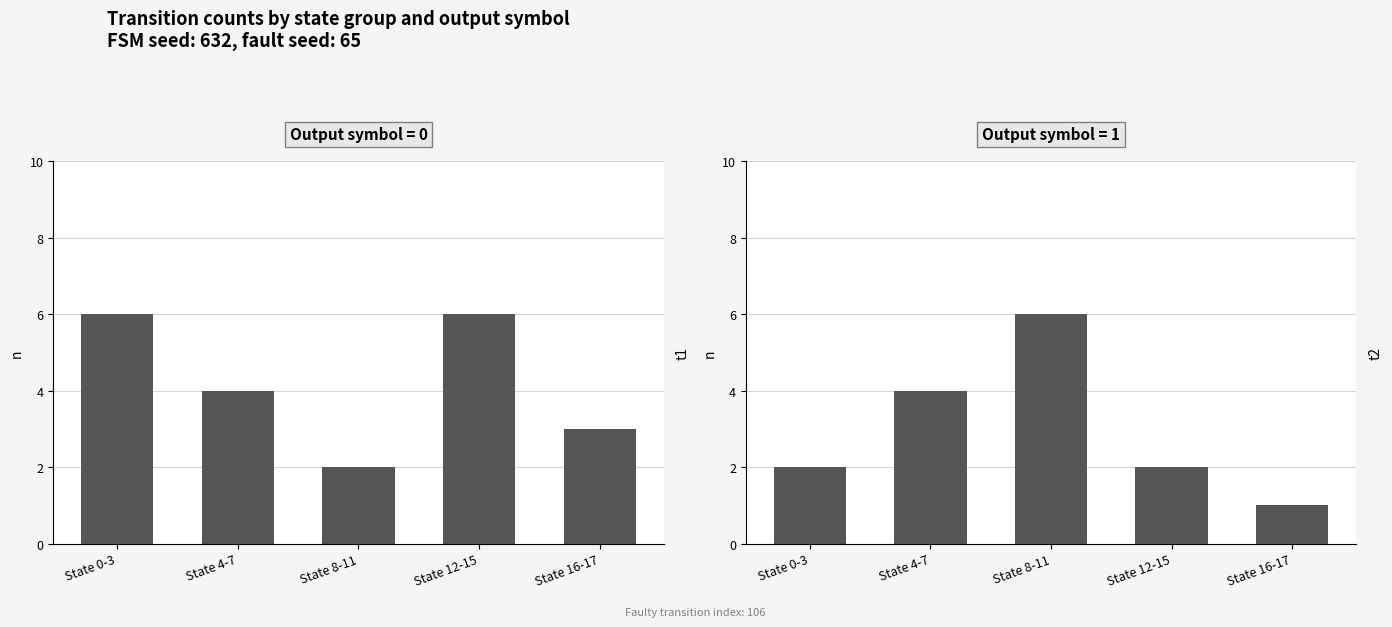

What is the sum of the output_1 values at State 4-7 and State 12-15?

6